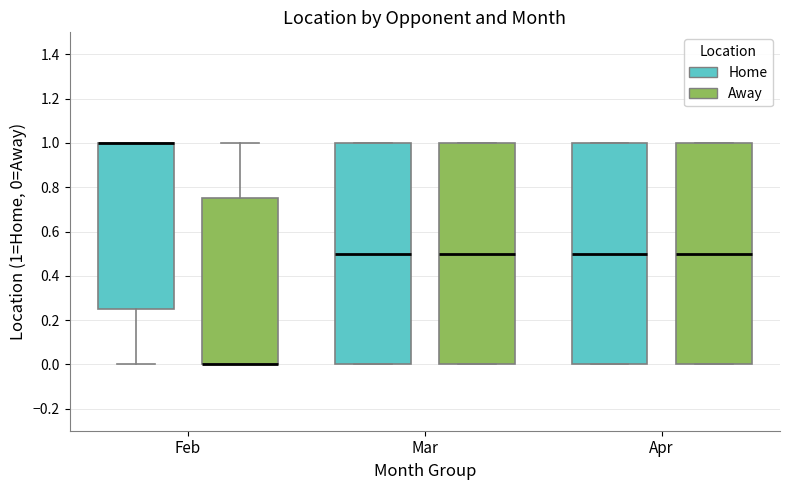

Reading left to right, read every box against the y-axis: the position of its median line, the range the box covers, and the ends of its whiskers. The values are not printed on the chart, so give them approximately, as read against the axis.

Feb (Home): median 1.00 (drawn on the box's upper edge), box 0.26 to 1.00, whiskers 0.00 to 1.00
Feb (Away): median 0.00 (drawn on the box's lower edge), box 0.00 to 0.76, whiskers 0.00 to 1.00
Mar (Home): median 0.50, box 0.00 to 1.00, whiskers 0.00 to 1.00
Mar (Away): median 0.50, box 0.00 to 1.00, whiskers 0.00 to 1.00
Apr (Home): median 0.50, box 0.00 to 1.00, whiskers 0.00 to 1.00
Apr (Away): median 0.50, box 0.00 to 1.00, whiskers 0.00 to 1.00